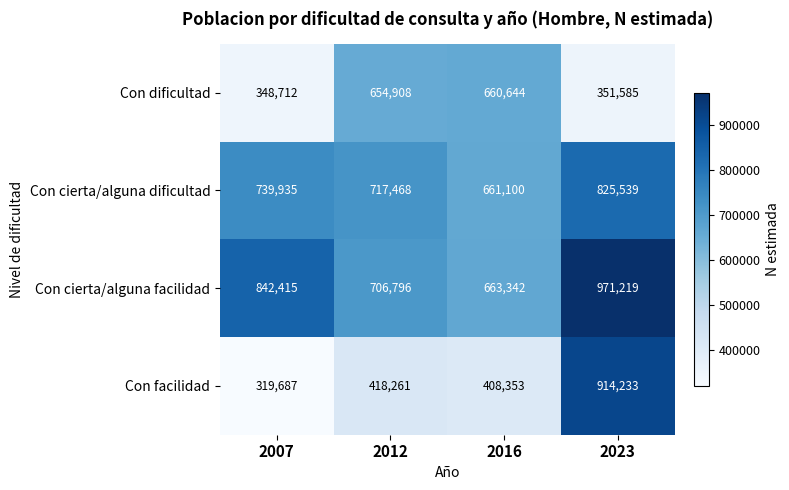

What is the maximum value shown in the chart?

971219